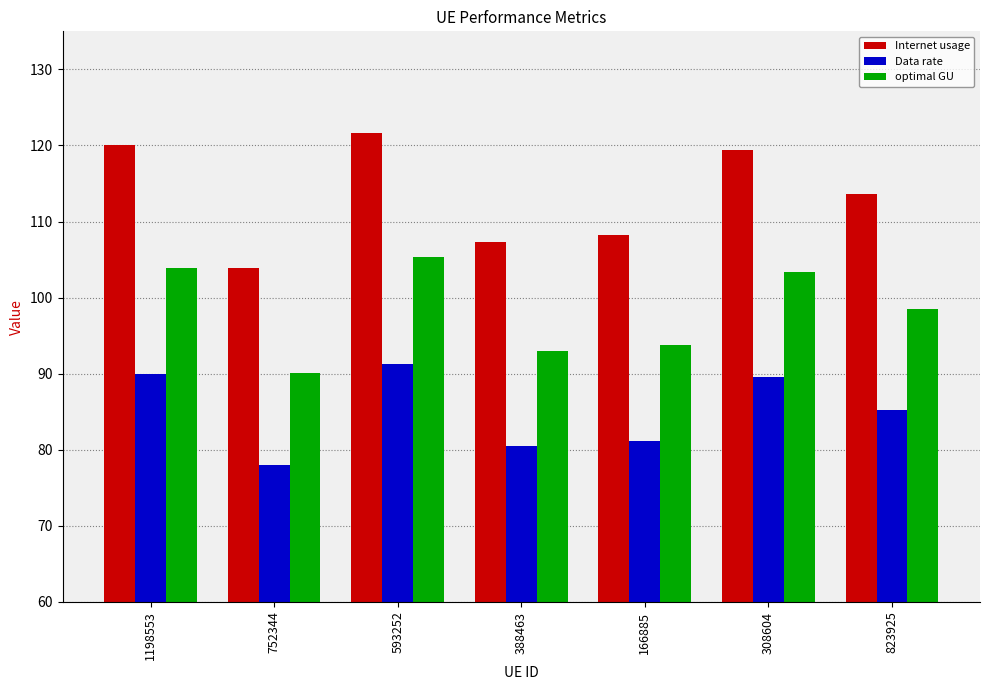

The value of optimal GU at 308604 is 65.3. True or false?

False